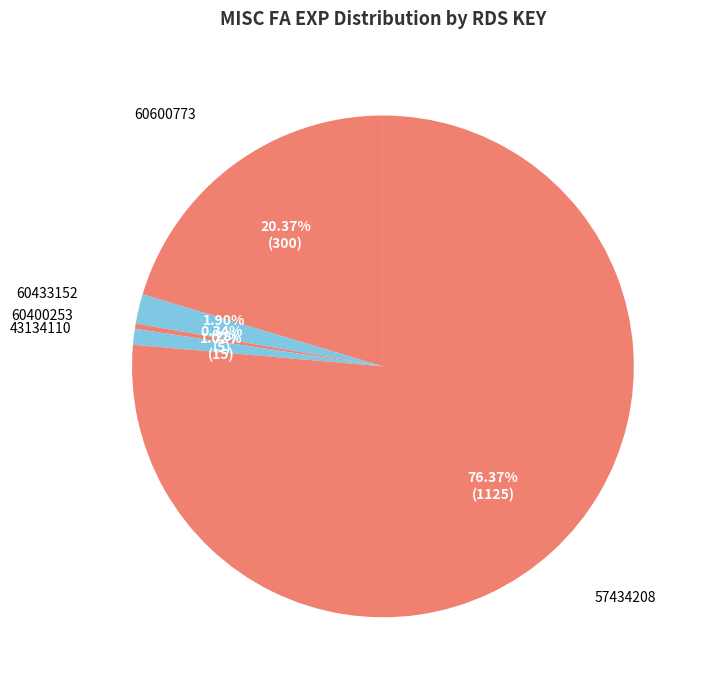

What percentage is the 60433152 slice, to the nearest percent?

2%